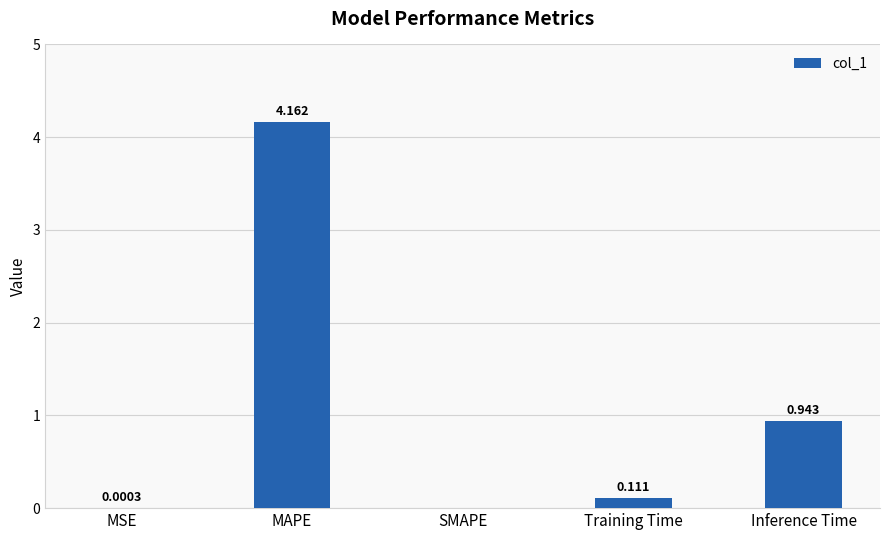

At which category does the chart reach its peak across all series?

MAPE